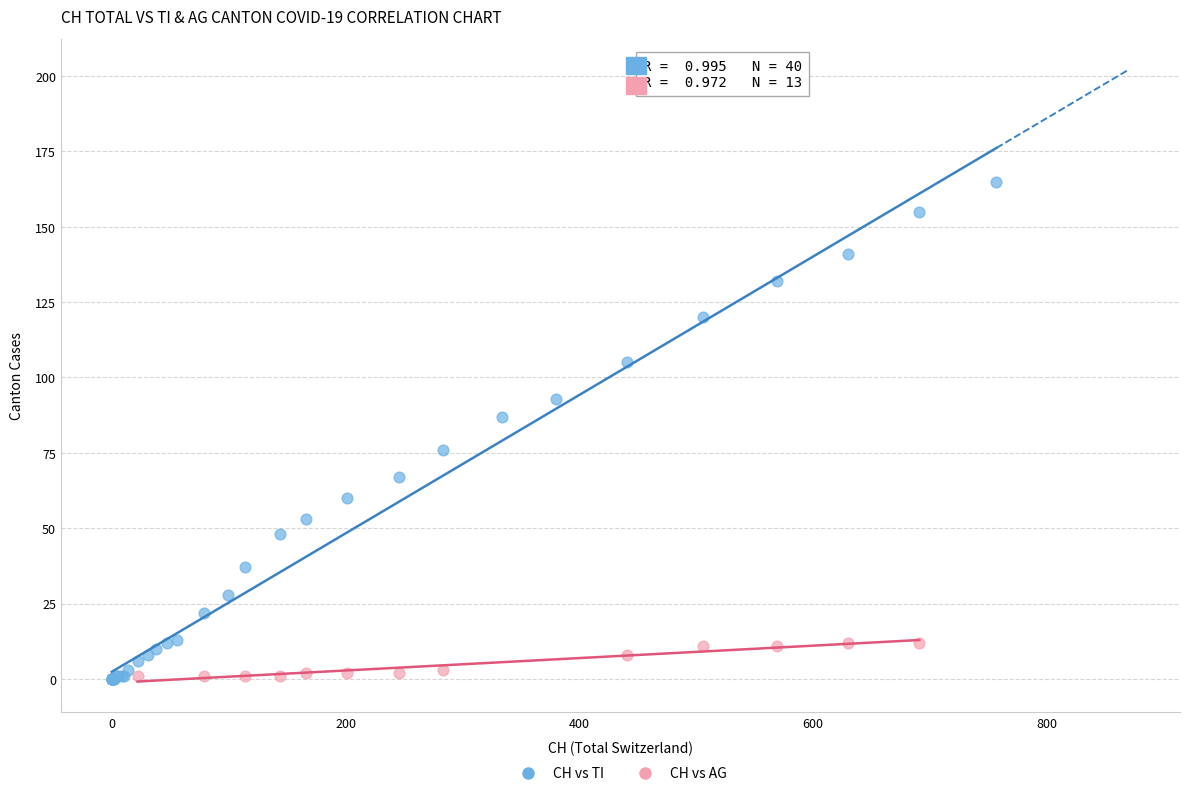

Which series reaches the maximum Y coordinate?

CH vs TI